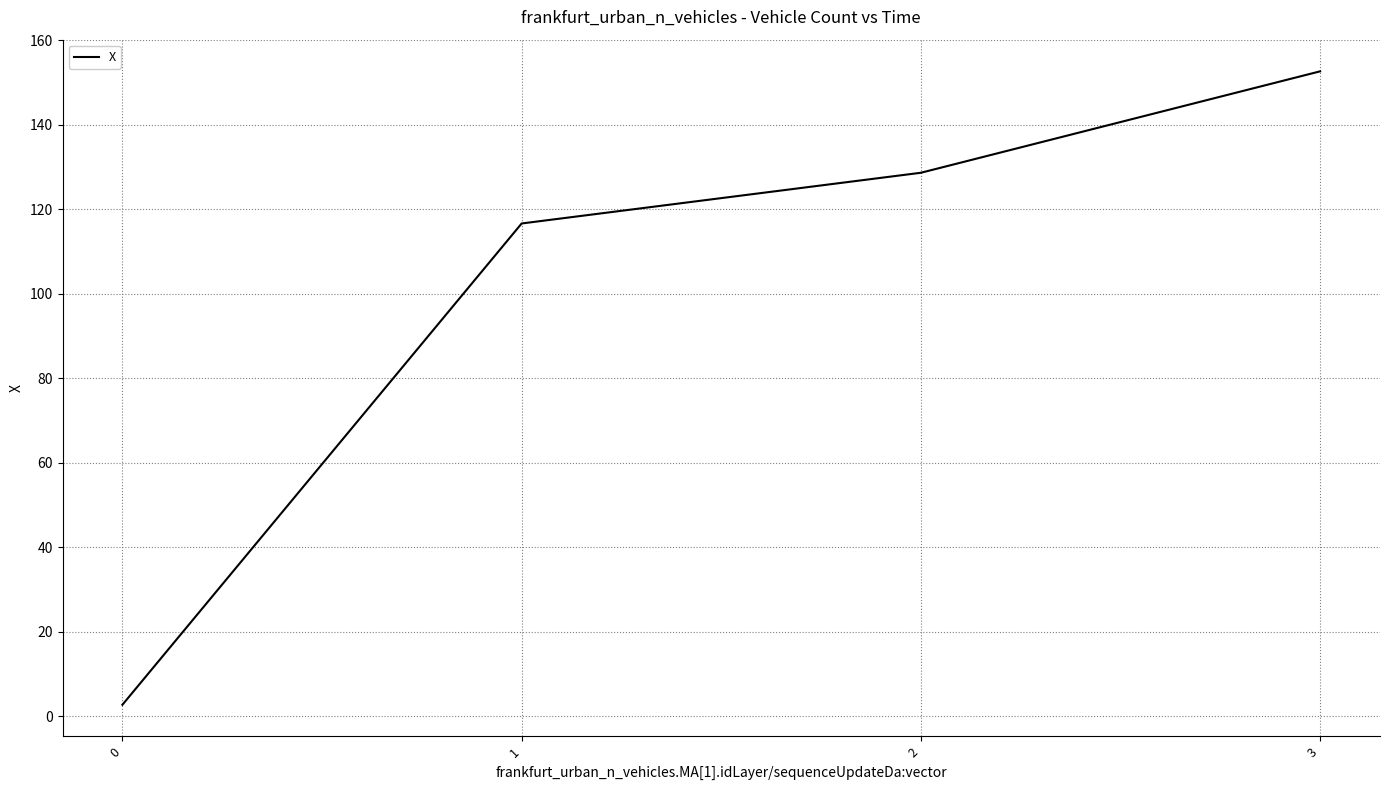

The chart shows a value of 223.6 at 3. True or false?

False